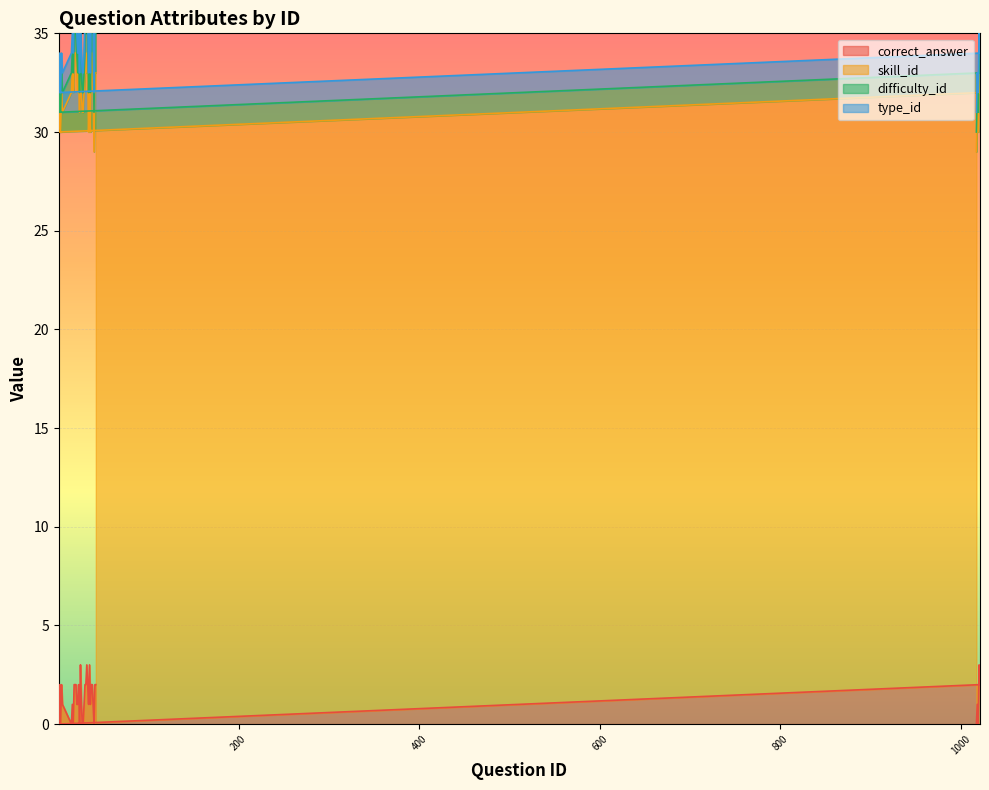

What is the sum of all skill_id values?

1169